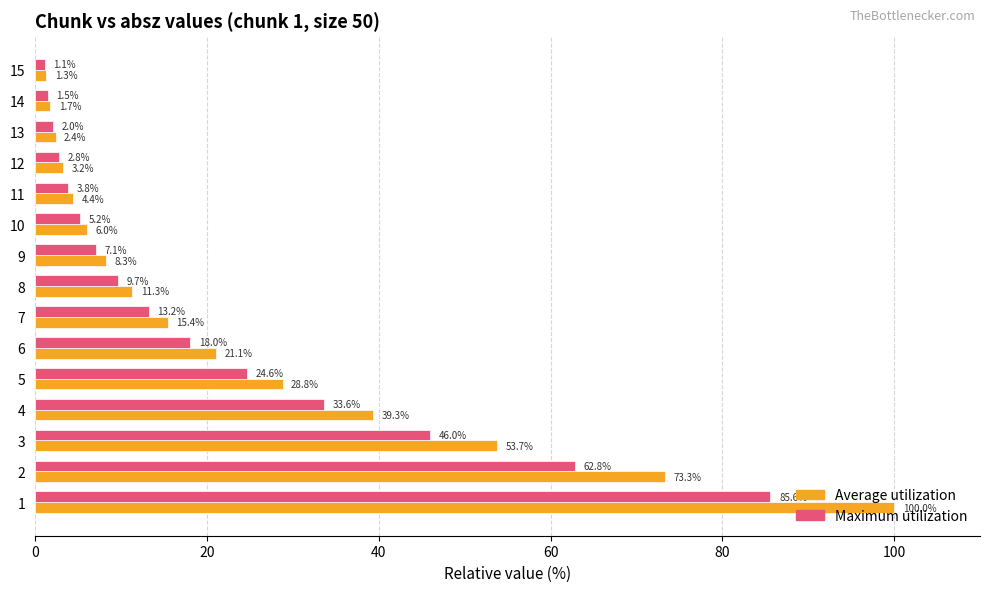

What is the spread (max minus min) of values at 1?

14.4